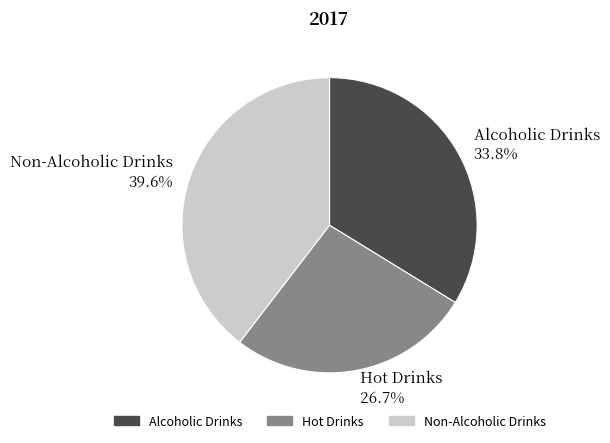

Which slice is the smallest?

Hot Drinks